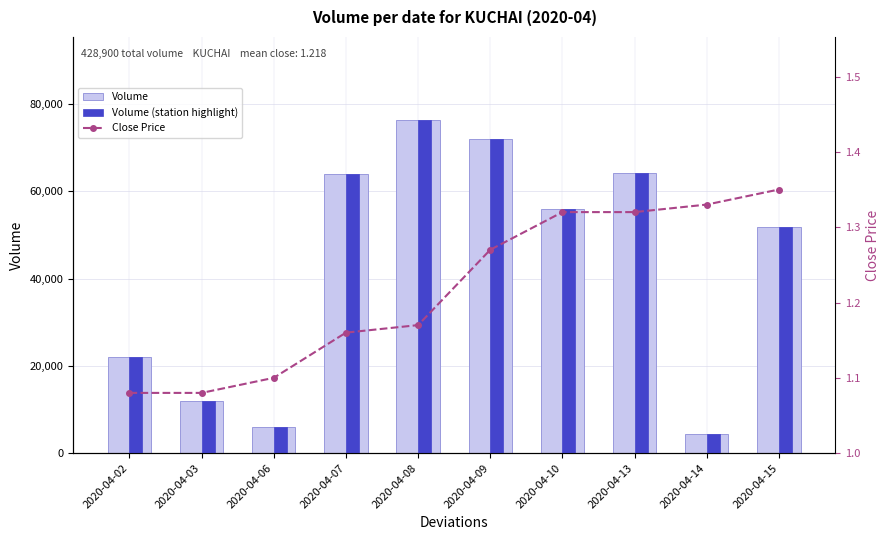

Are the bars grouped side by side (vs. stacked)?

Yes